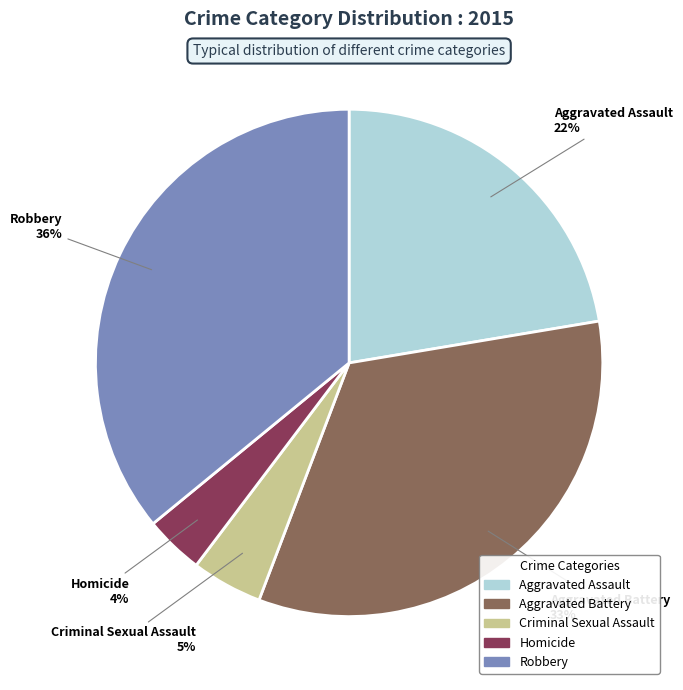

Does Criminal Sexual Assault represent more than half of the total?

No